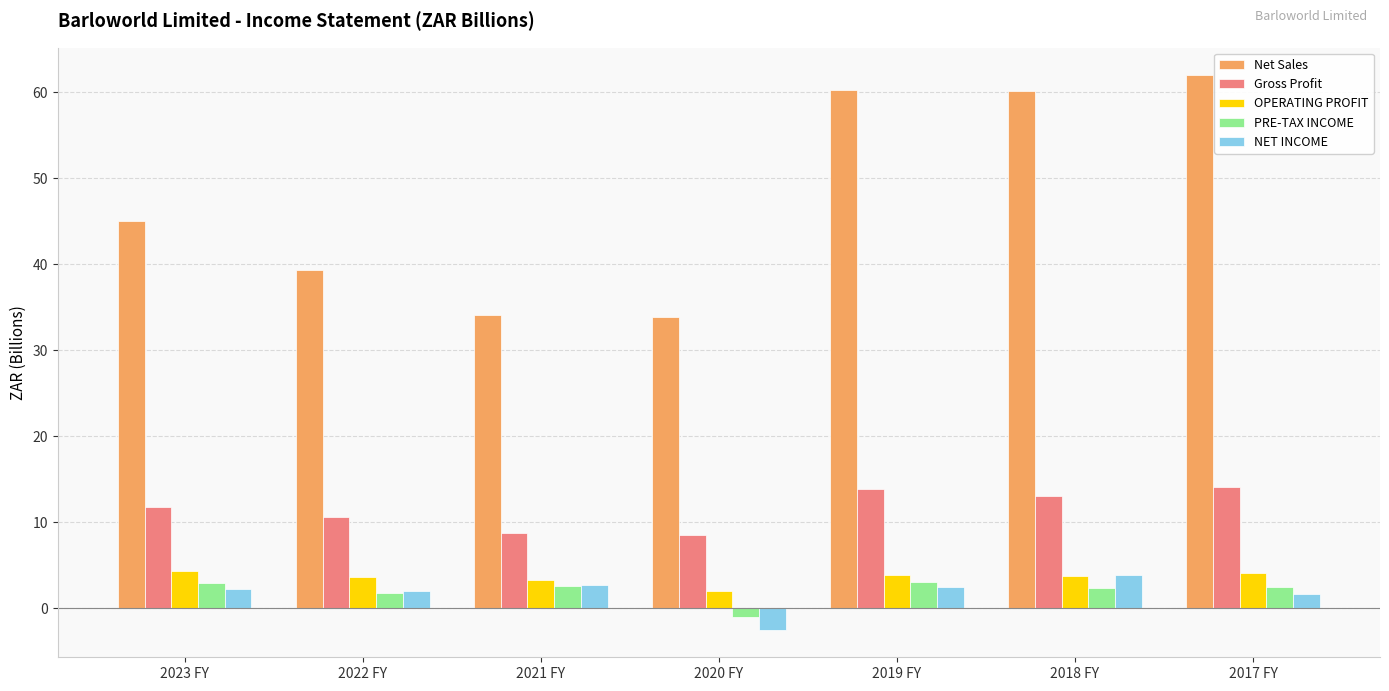

What is the difference between the highest and lowest values at 2018 FY?

57.7